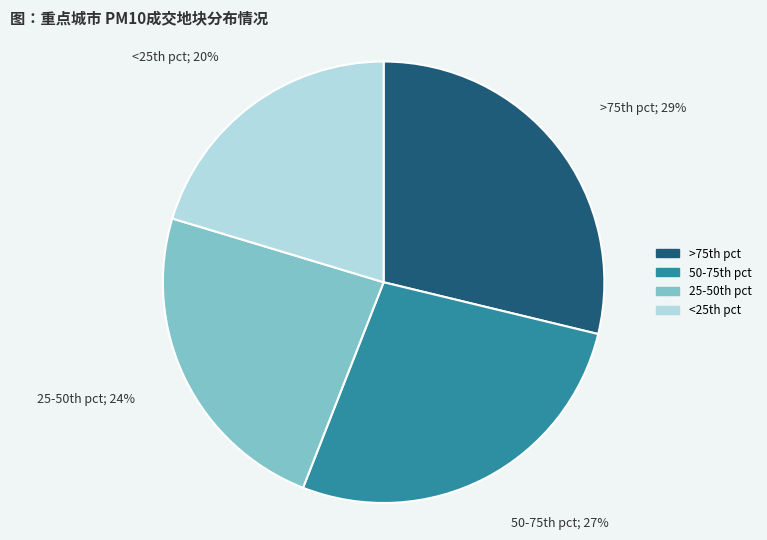

Count the number of slices in the pie.

4